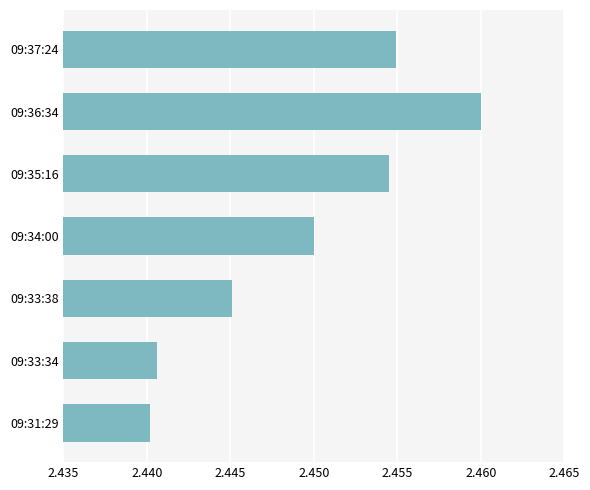

How many values are between 2 and 3?

7